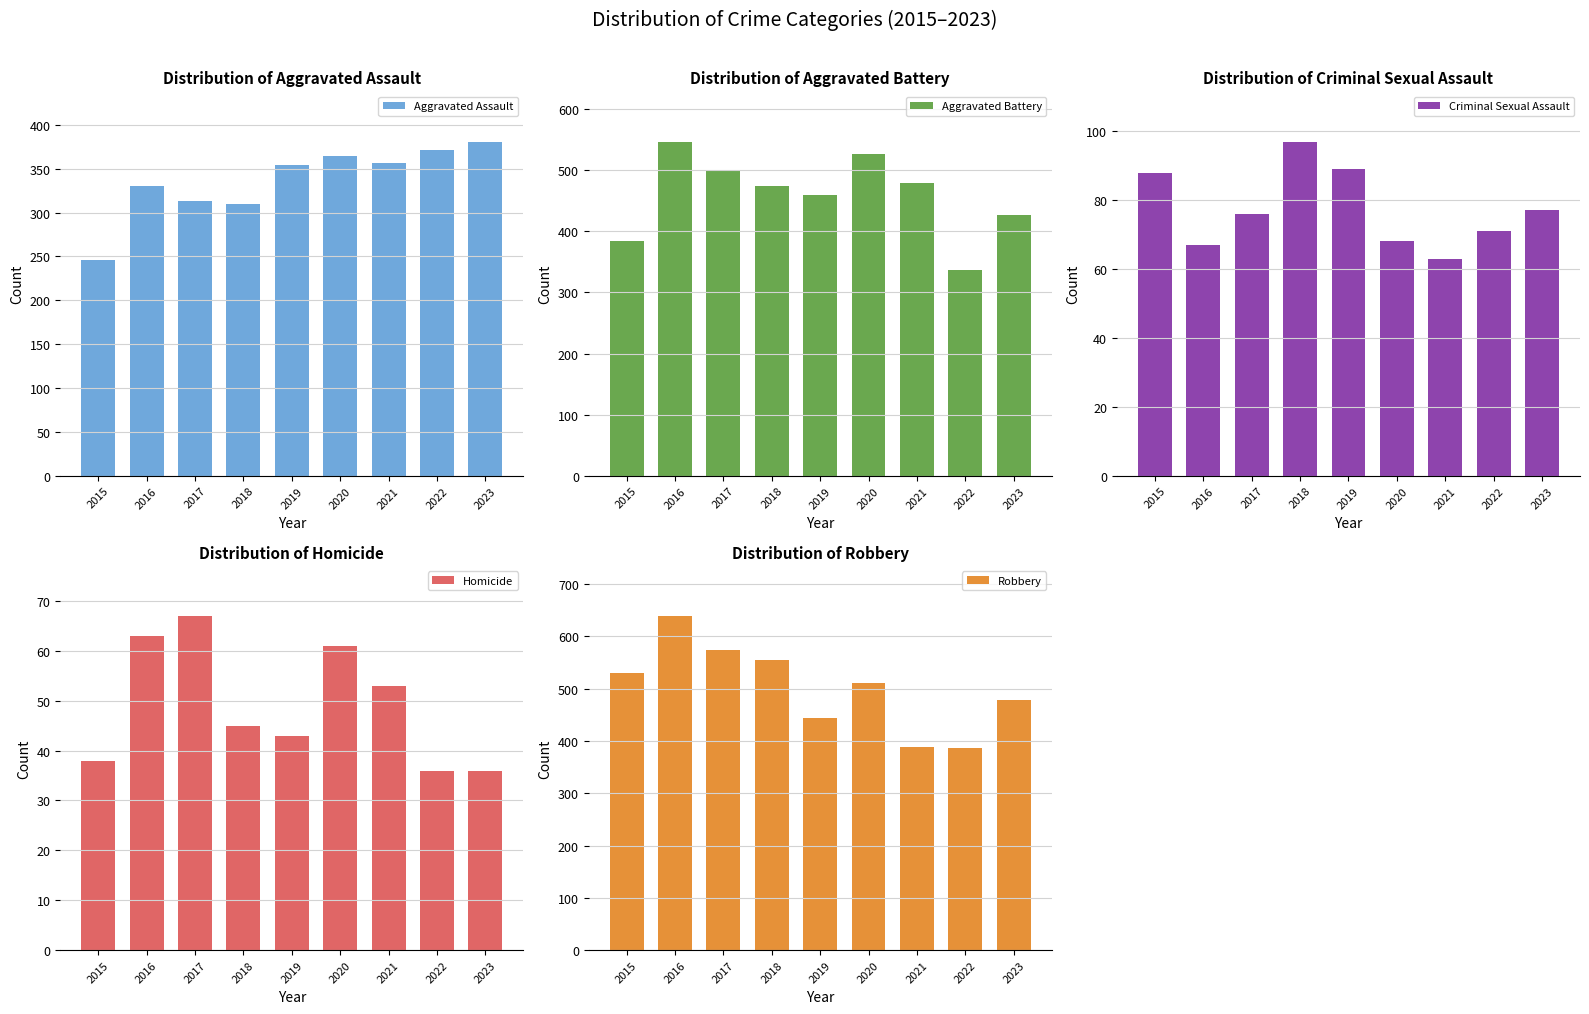

How many bars are there in total?

45